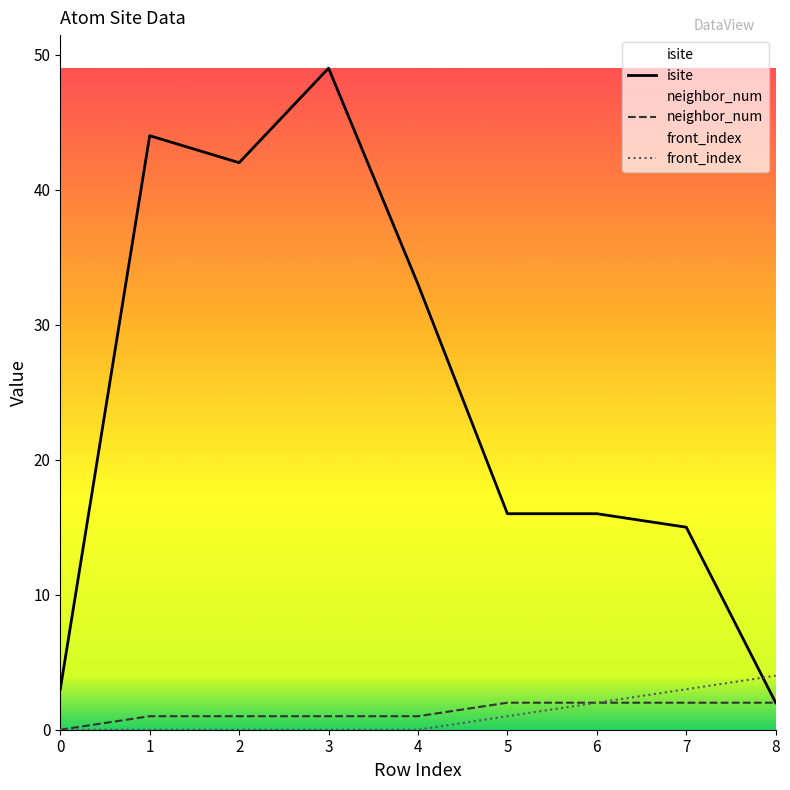

What is the average value of the front_index series?

1